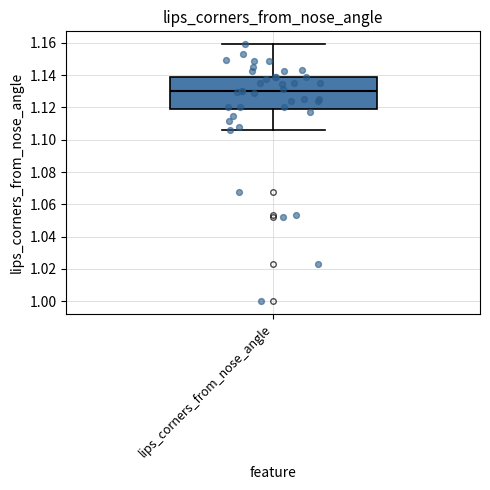

Transcribe this box plot: give where the median line is, the range the box spans, and where the two whiskers end, as read against the y-axis. The values are not printed on the chart, so give them approximately, as read against the axis.

median 1.130, box 1.118 to 1.140, whiskers 1.106 to 1.160